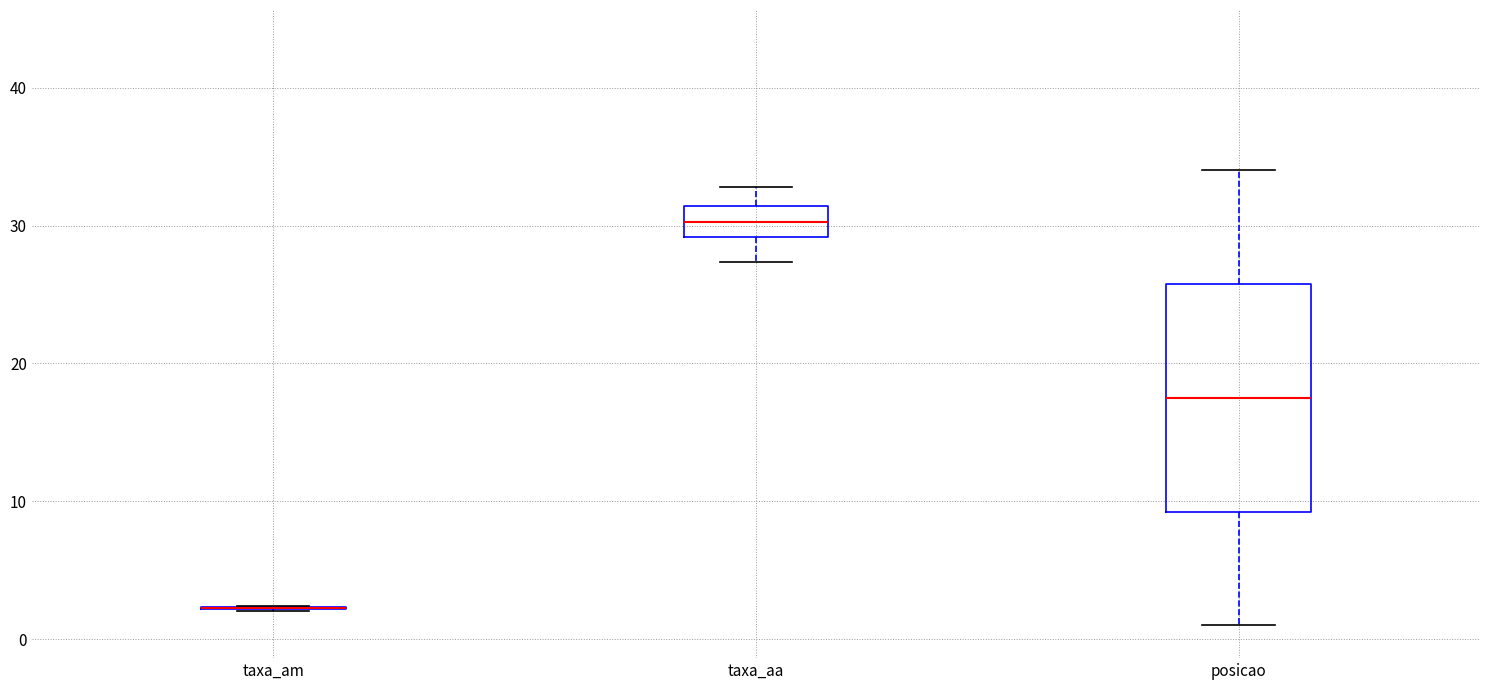

Which box is the tallest, from its lower edge to its upper edge?

posicao